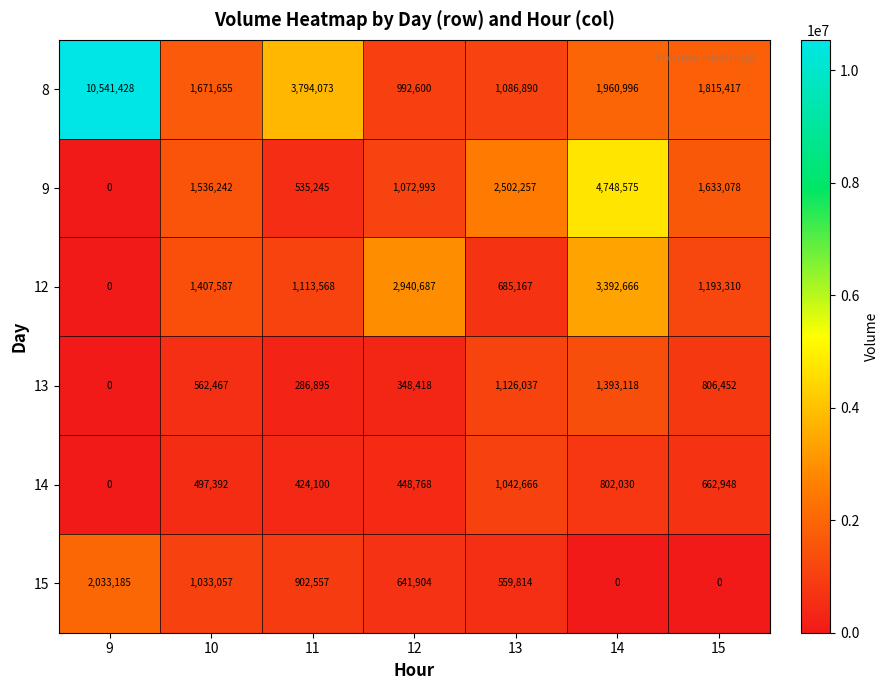

How many data points does each series have?

7